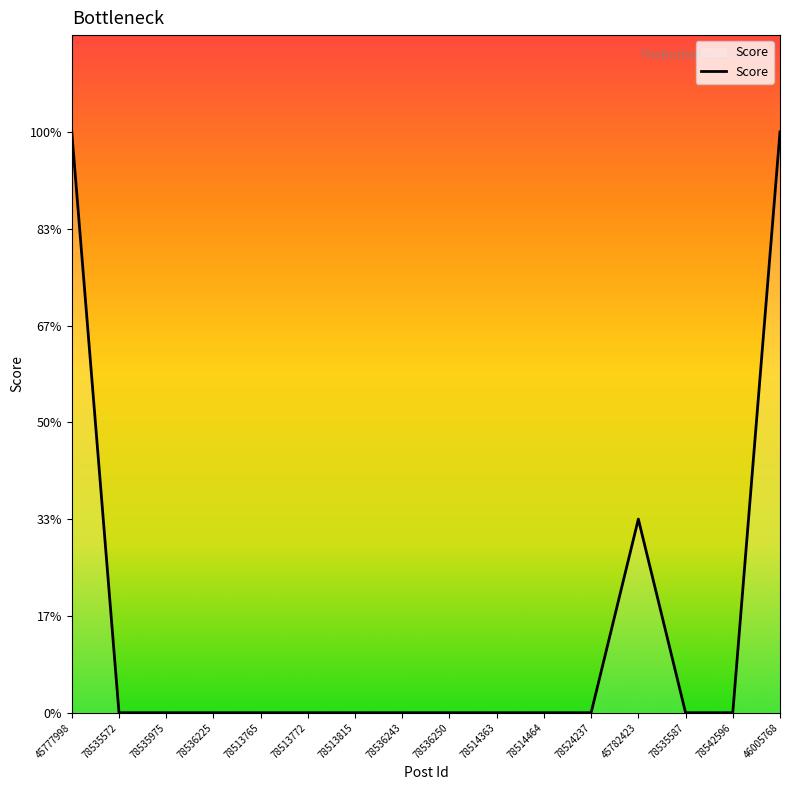

Does the chart display data point markers on the line(s)?

No